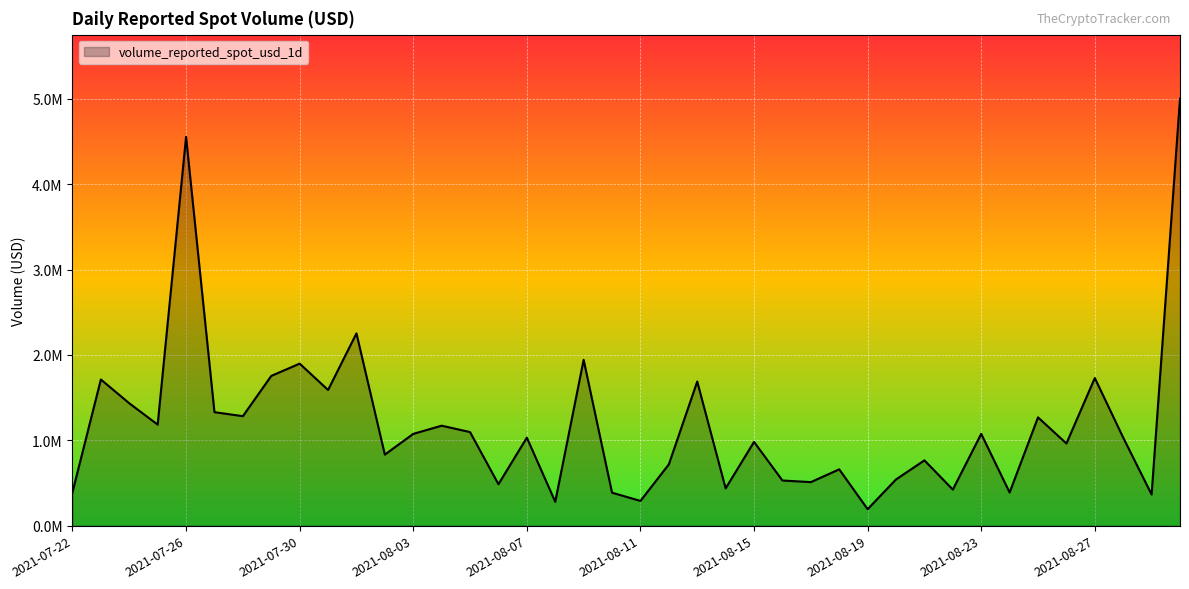

Is this an area chart (filled region under the line)?

Yes